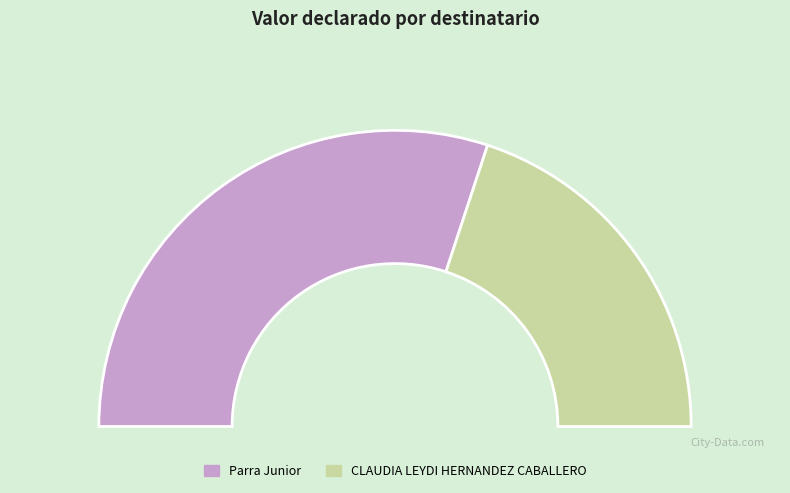

What portion of the pie excludes Parra Junior?

39.9%